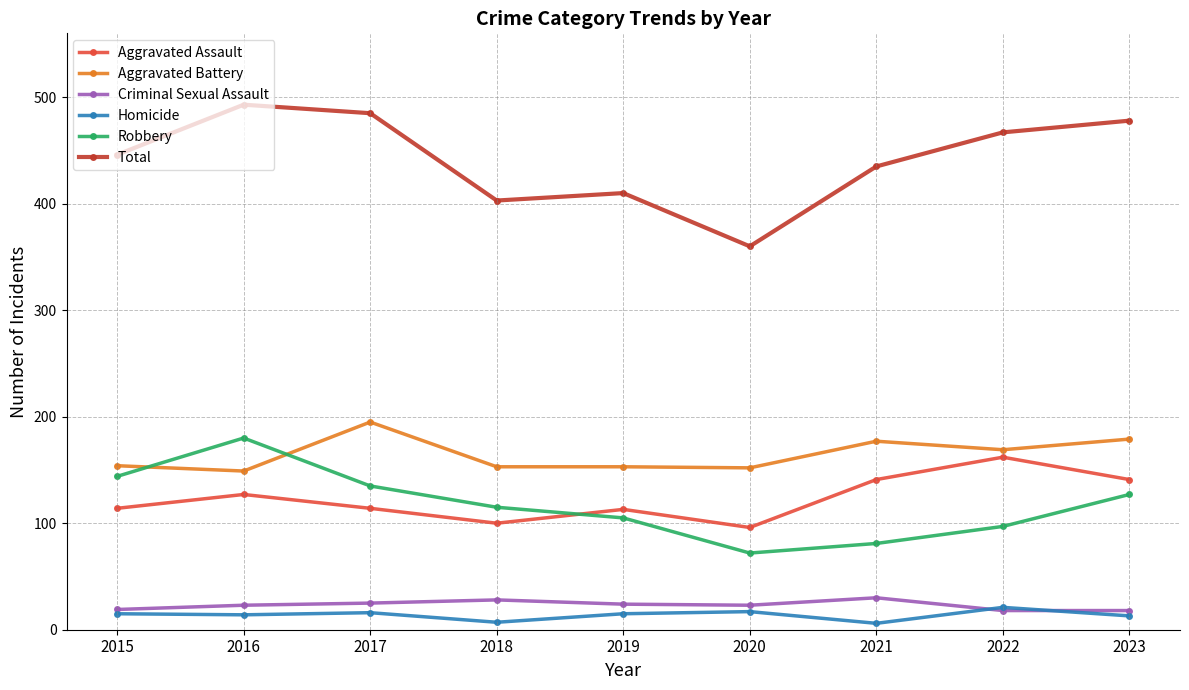

What is the maximum value for Robbery?

180